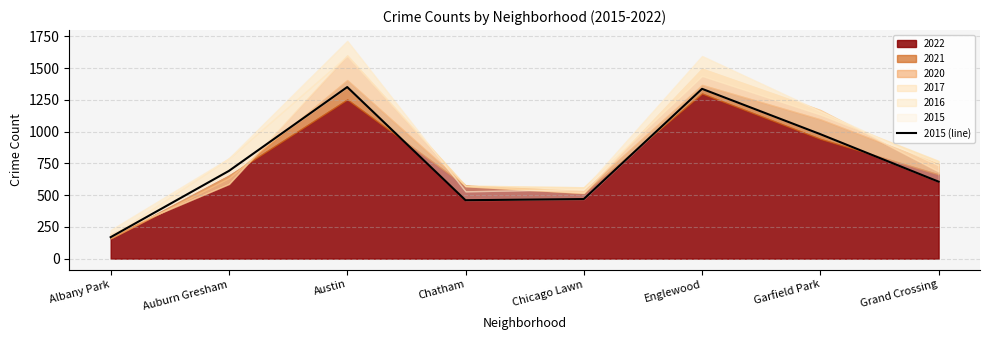

What is the sum of the values at Chicago Lawn and Garfield Park?

1449